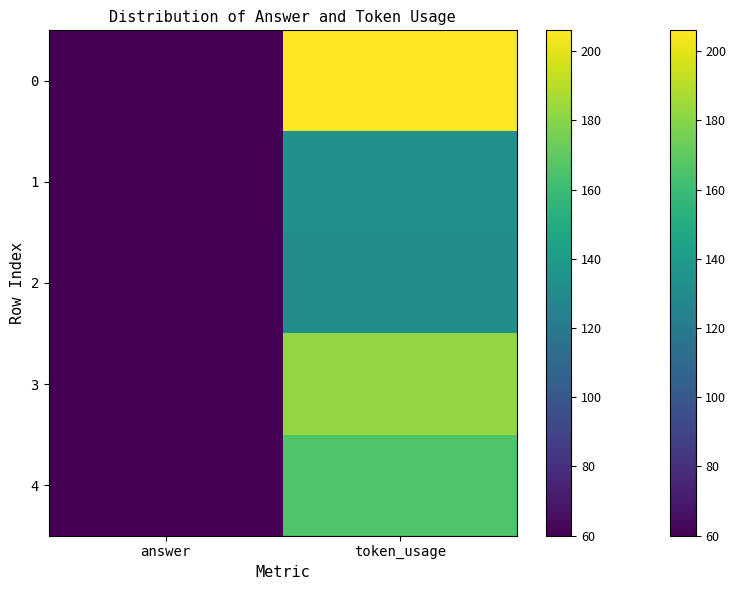

Reading left to right, transcribe all the data shown in this chart.

0: answer=60	token_usage=206
1: answer=60	token_usage=133
2: answer=60	token_usage=131
3: answer=60	token_usage=182
4: answer=60	token_usage=166